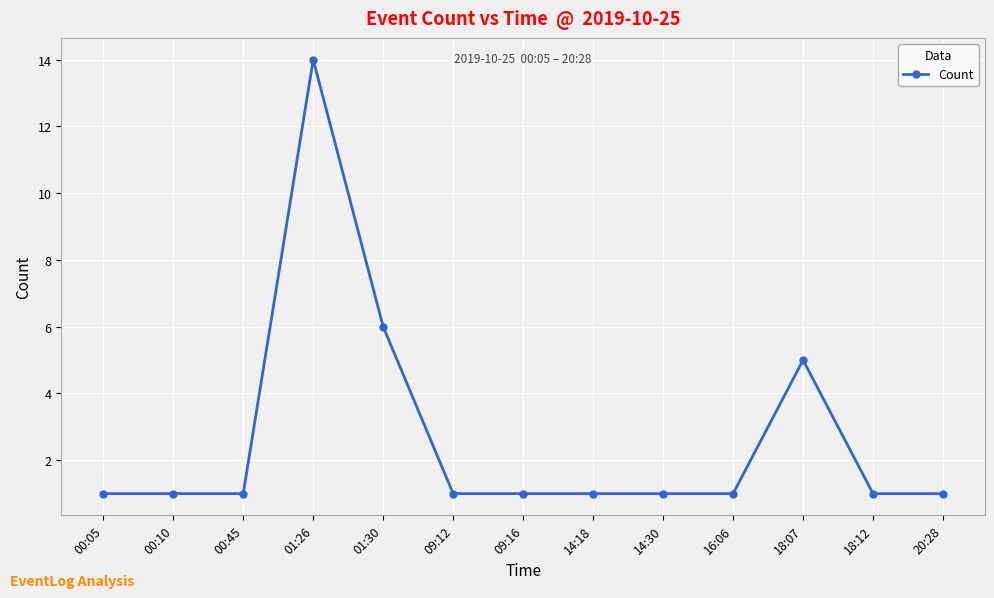

What is the value of the 2nd point from the left?

1